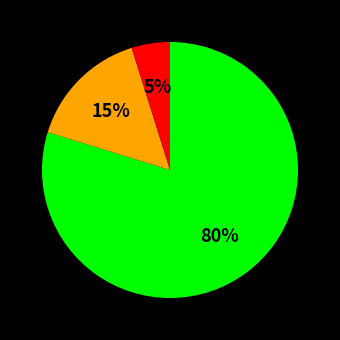

To the nearest percent, what is the difference between the largest and smallest slice percentages?

75%